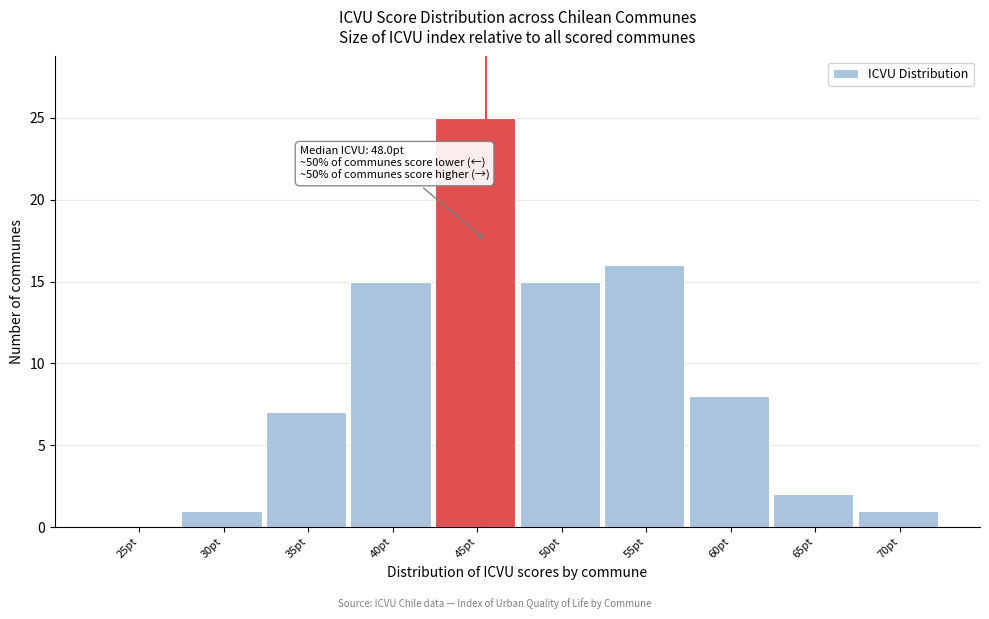

Reading left to right, transcribe all the data shown in this chart.

25pt=0	30pt=1	35pt=7	40pt=15	45pt=25	50pt=15	55pt=16	60pt=8	65pt=2	70pt=1